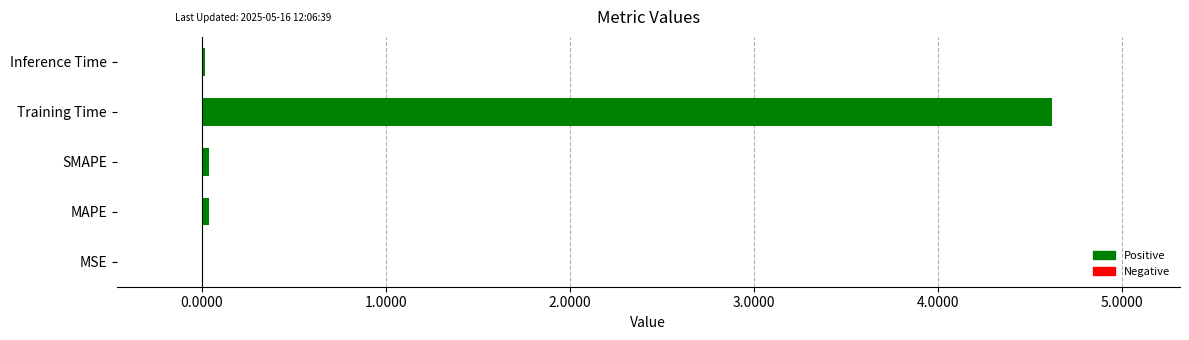

Between Training Time and MAPE, which is larger?

Training Time